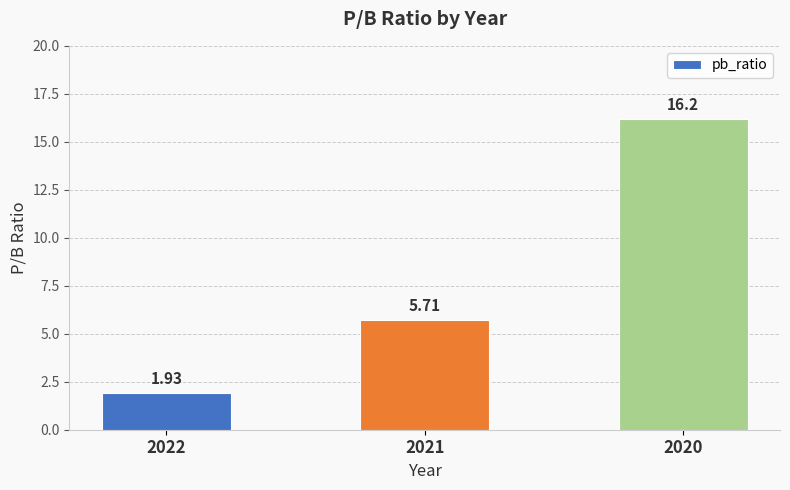

What is the value of the 2nd bar from the left?

5.7